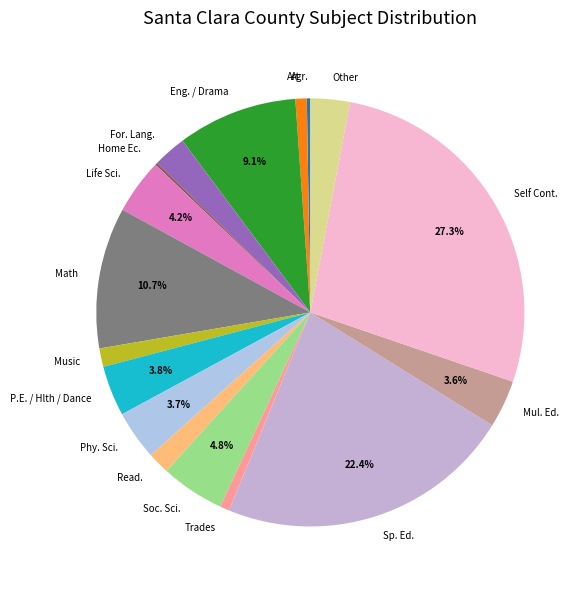

Which slice is the largest?

Self Cont.